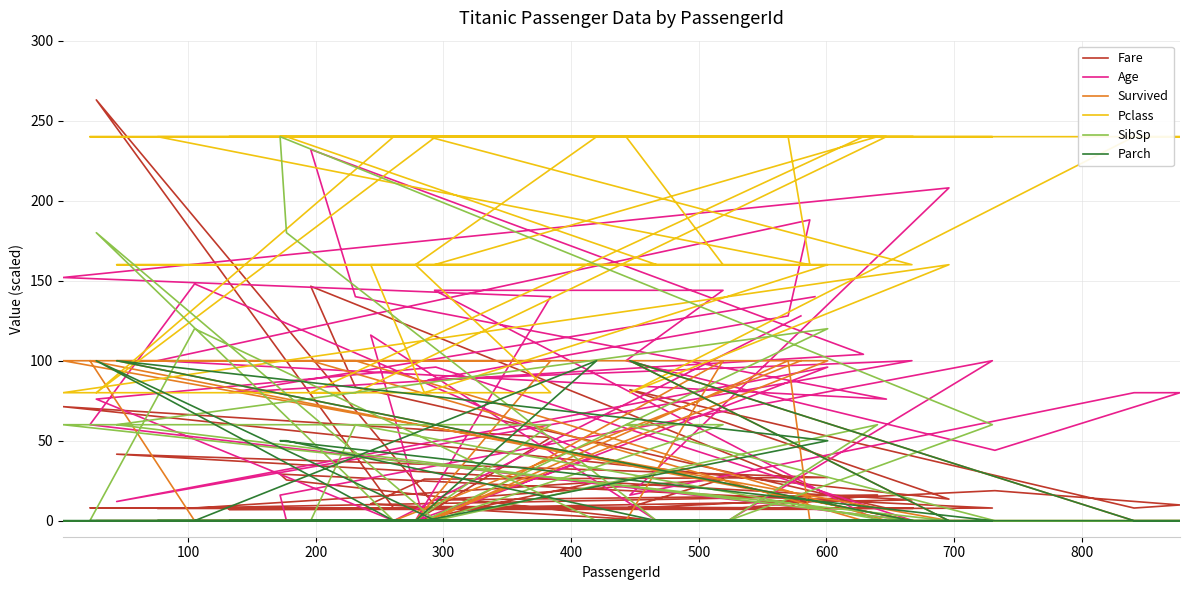

How many lines are shown in the chart?

6